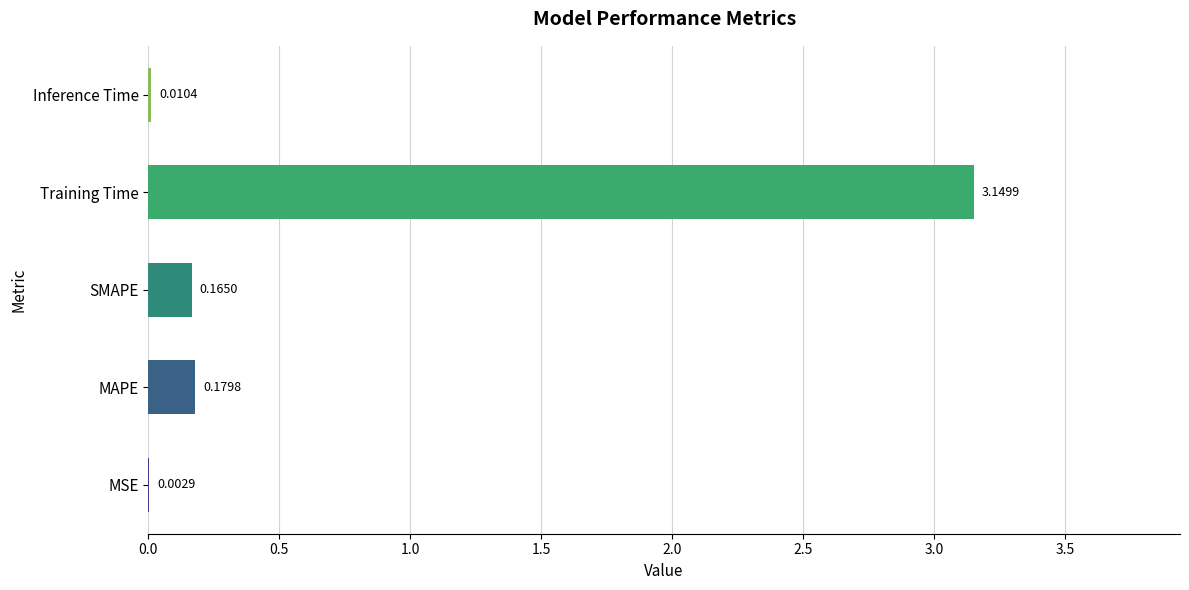

Which category has the highest value across all series?

Training Time